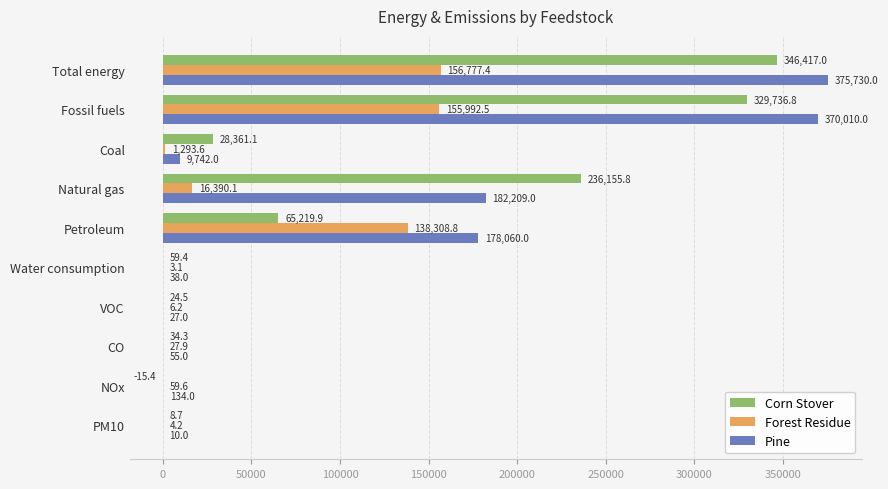

Where is Forest Residue nearest to the value 78390?

Petroleum